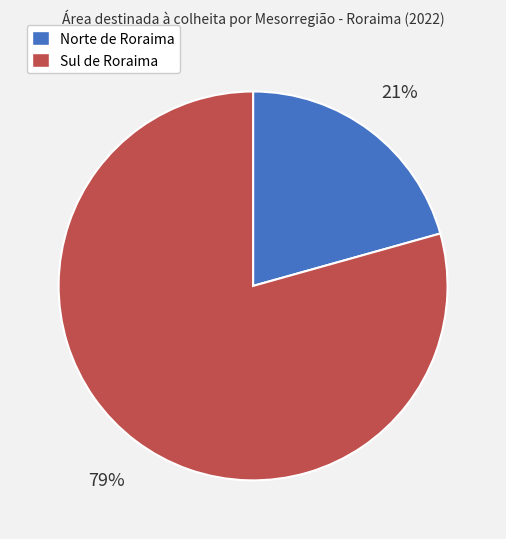

Is there any slice that represents more than half of the pie?

Yes